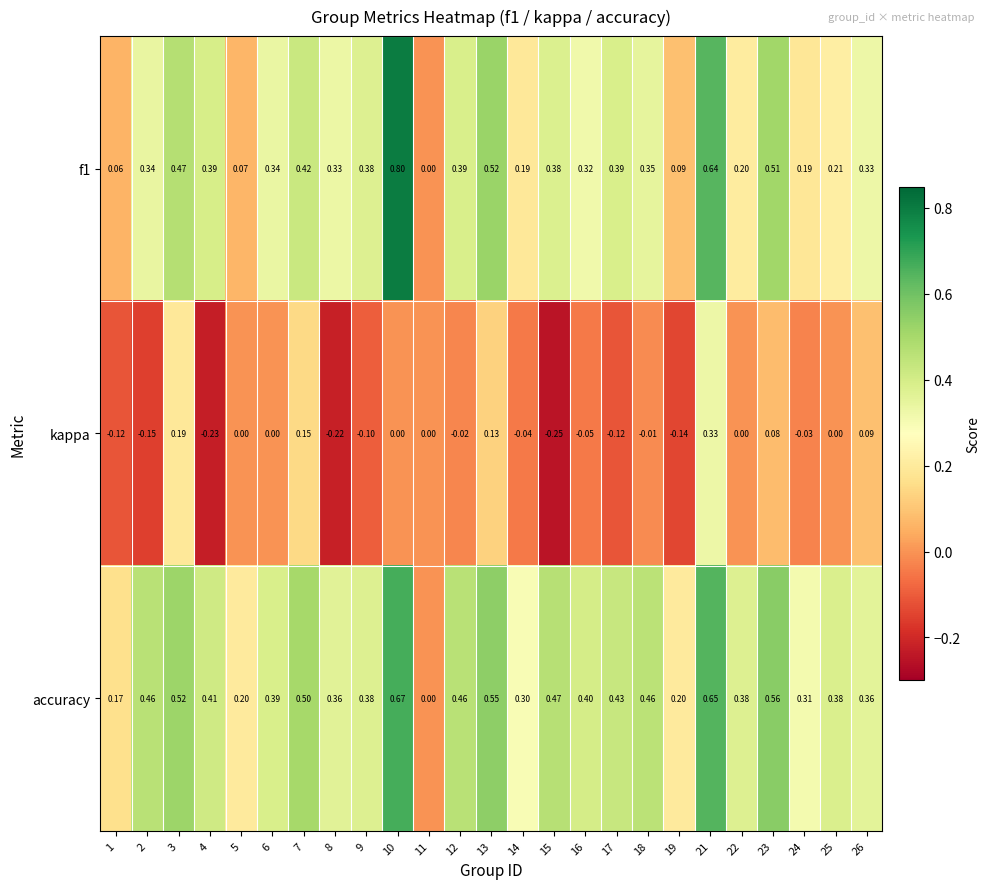

Between 3 and 12, which series saw the biggest shift?

kappa